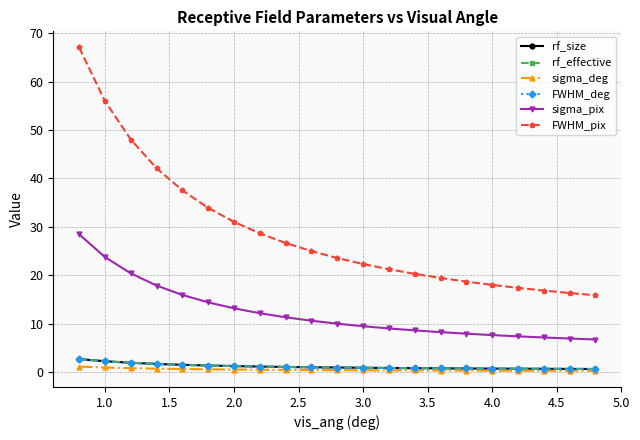

Is this an area chart (filled region under the line)?

No